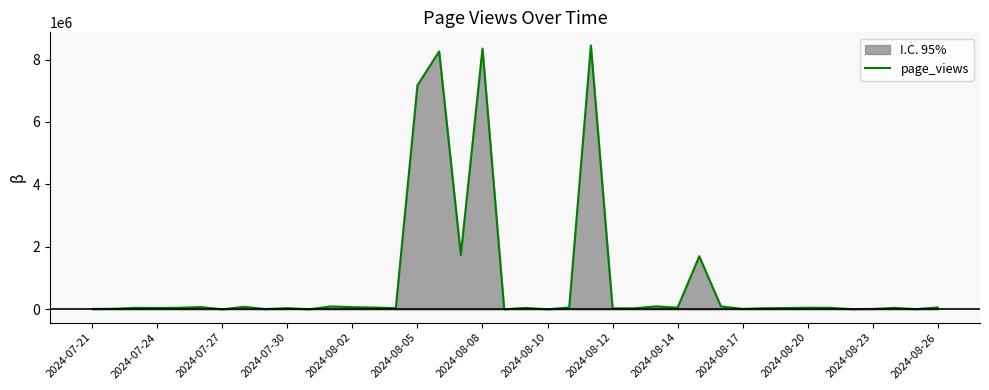

What is the greatest value displayed?

8447546